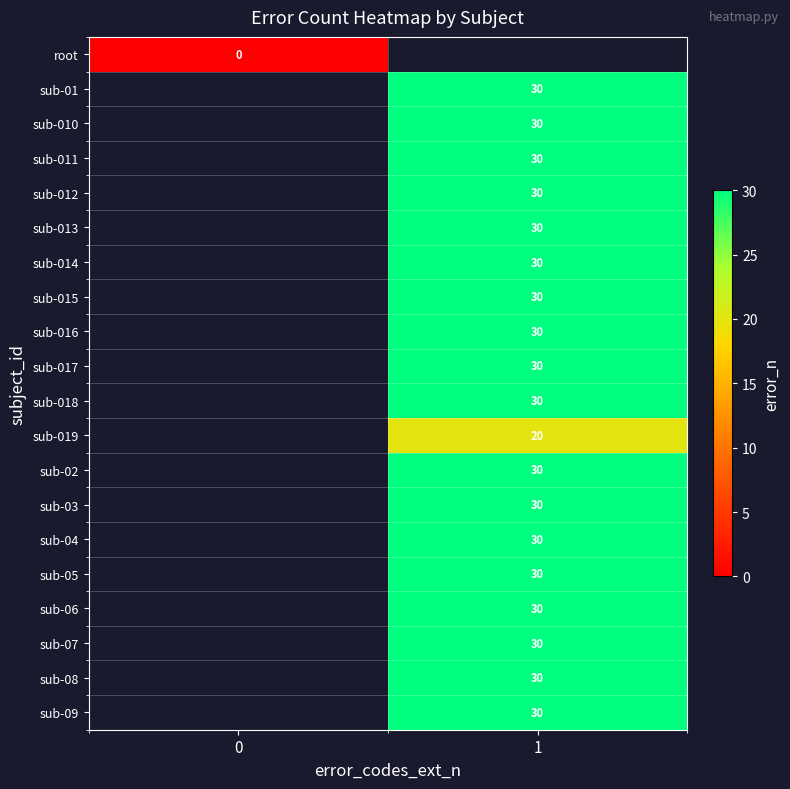

At which category does the chart reach its peak across all series?

1